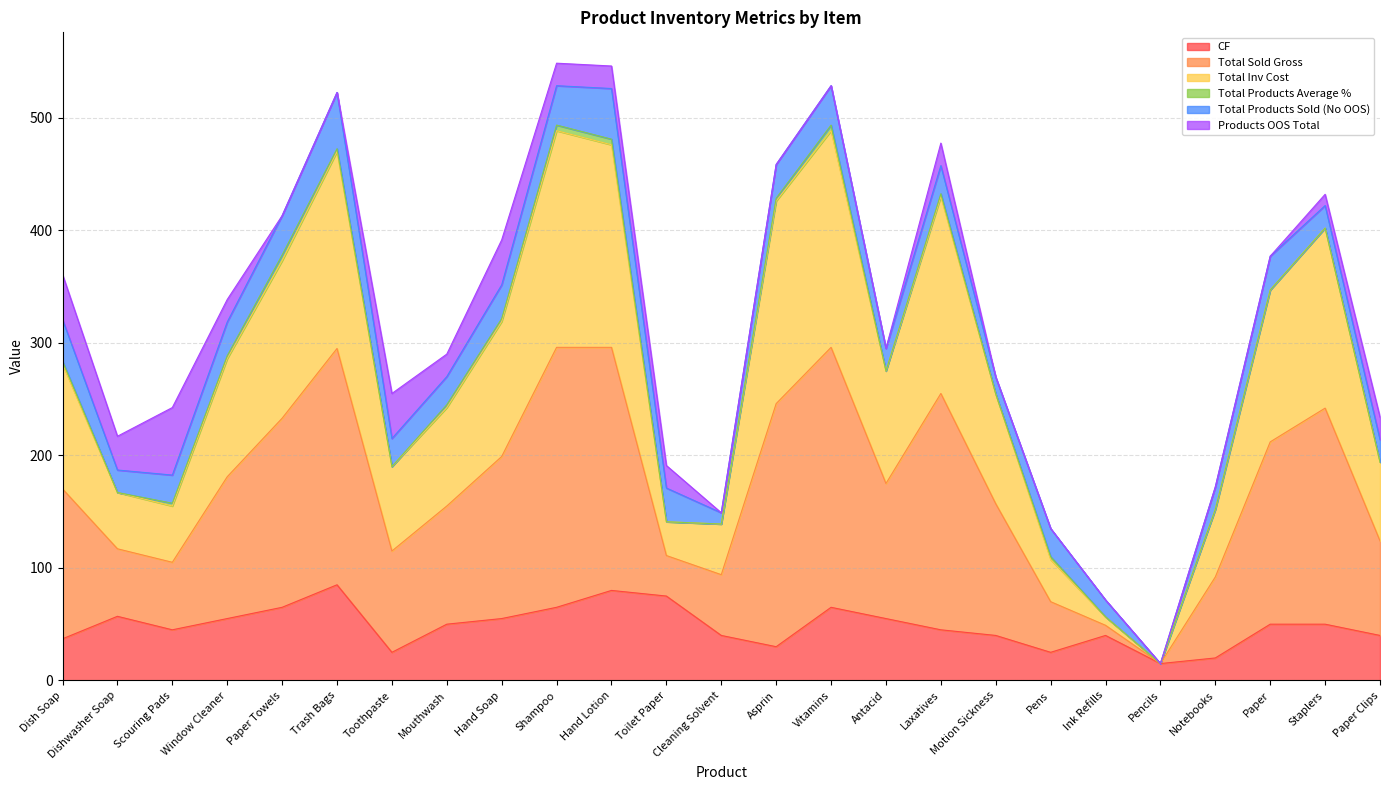

What is the sum of the CF values at Asprin and Hand Soap?

85.0